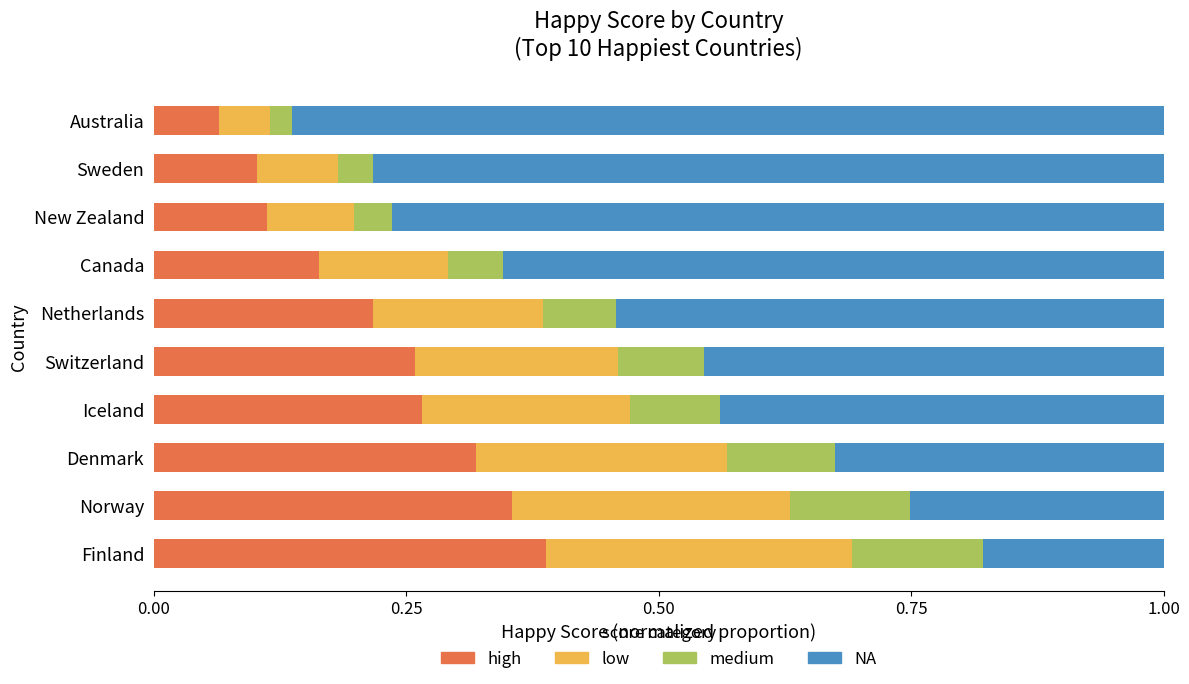

The high series shows 0.3 at Iceland. True or false?

True